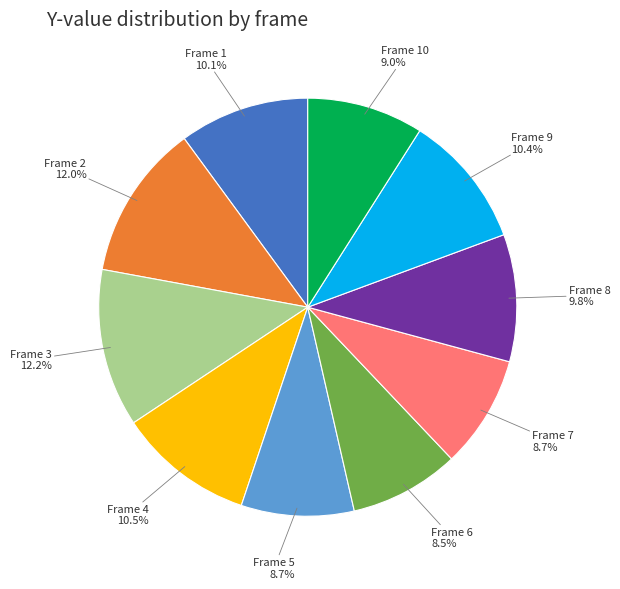

Is Frame 7 the majority of the pie?

No